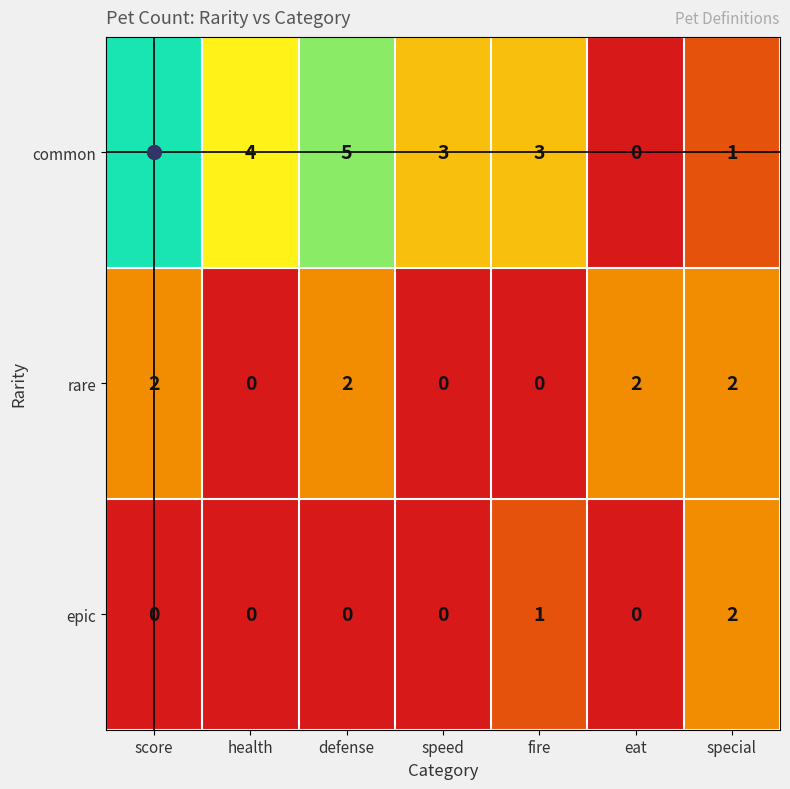

The rare series shows 2 at special. True or false?

True